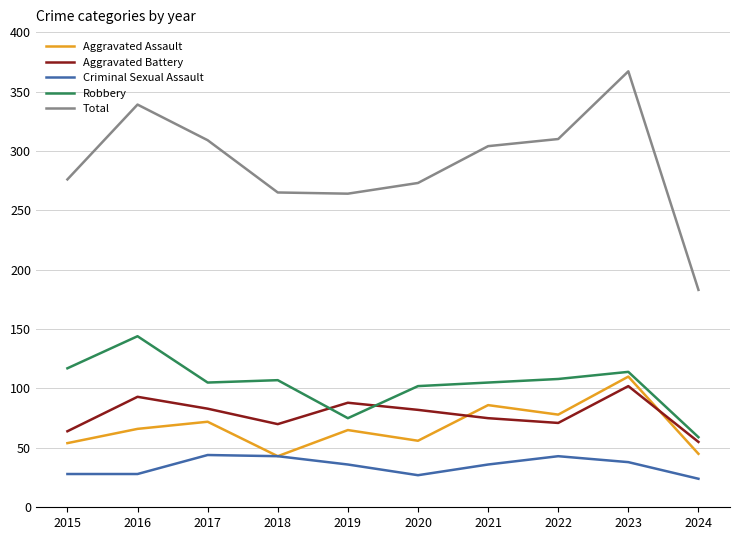

What is the difference between the Robbery values at 2023 and 2021?

9